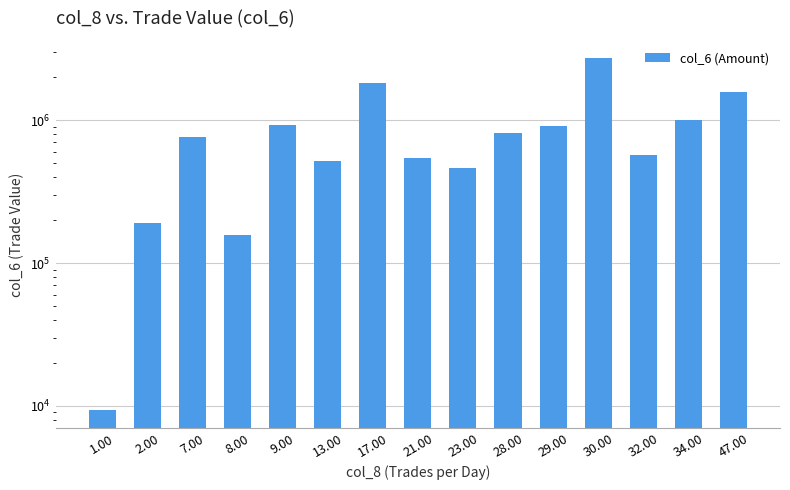

How many data points does each series have?

15